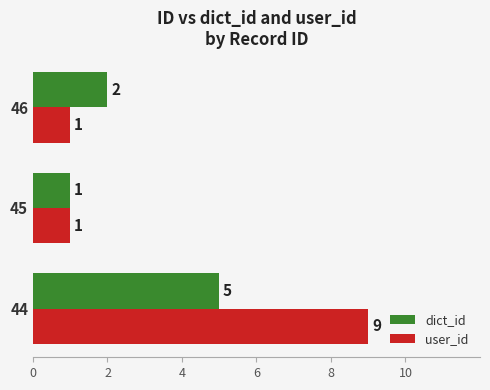

The value of user_id at 45 is 2. True or false?

False